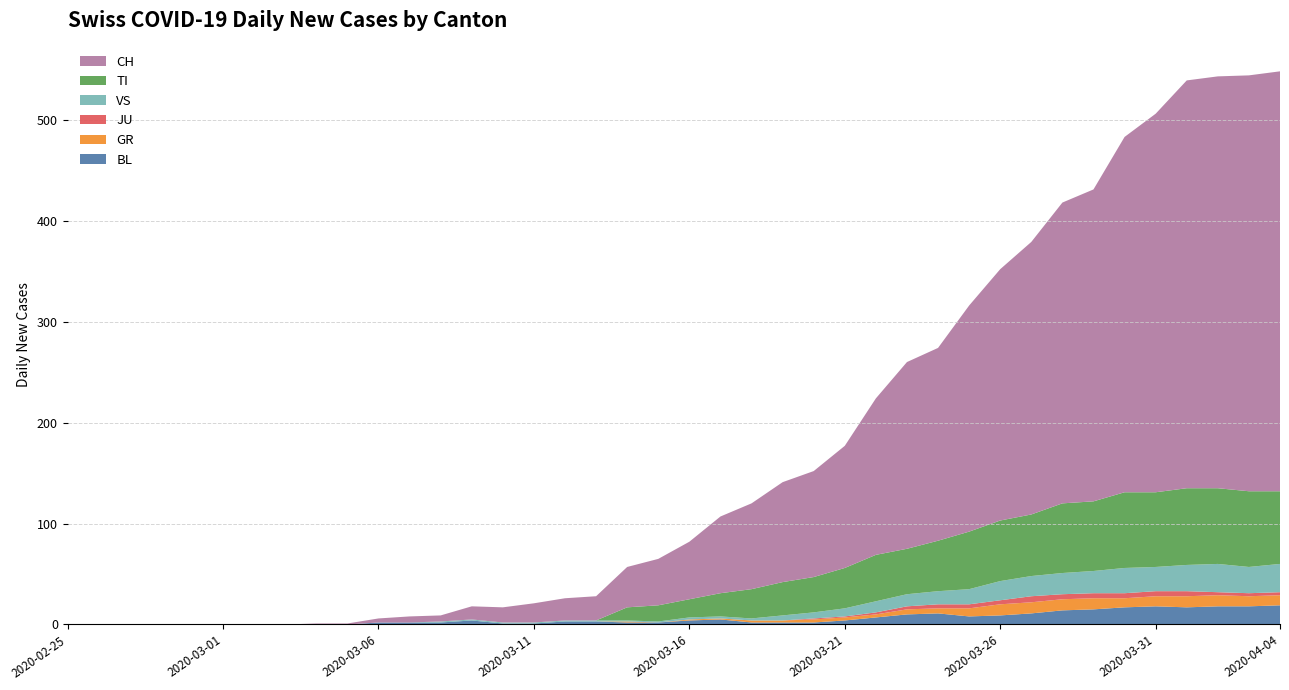

Reading right to left, list all the values displayed in this chart.

BL: 19	18	18	17	18	17	15	14	11	9	8	11	10	7	4	2	2	2	5	4	2	2	3	3	1	1	4	2	2	2	0	0	0	0	0	0	0	0	0	0
GR: 10	10	11	11	10	9	11	11	11	11	8	5	5	3	3	3	2	2	1	1	0	1	0	0	0	0	0	0	0	0	0	0	0	0	0	0	0	0	0	0
JU: 3	3	3	5	5	5	5	5	6	4	4	4	3	2	1	1	0	0	0	0	0	0	0	0	0	0	0	0	0	0	0	0	0	0	0	0	0	0	0	0
TI: 72	75	75	76	74	75	69	69	61	60	57	50	45	46	40	35	33	29	23	18	16	13	0	0	0	0	0	0	0	0	0	0	0	0	0	0	0	0	0	0
VS: 28	26	28	26	24	25	22	21	20	19	15	13	12	11	8	6	5	2	2	2	1	1	1	1	1	1	1	1	0	0	0	0	0	0	0	0	0	0	0	0
CH: 416	412	408	404	375	352	309	298	270	249	224	191	185	155	121	105	99	85	76	57	46	40	24	22	19	15	13	6	6	4	1	1	0	0	0	0	0	0	0	0